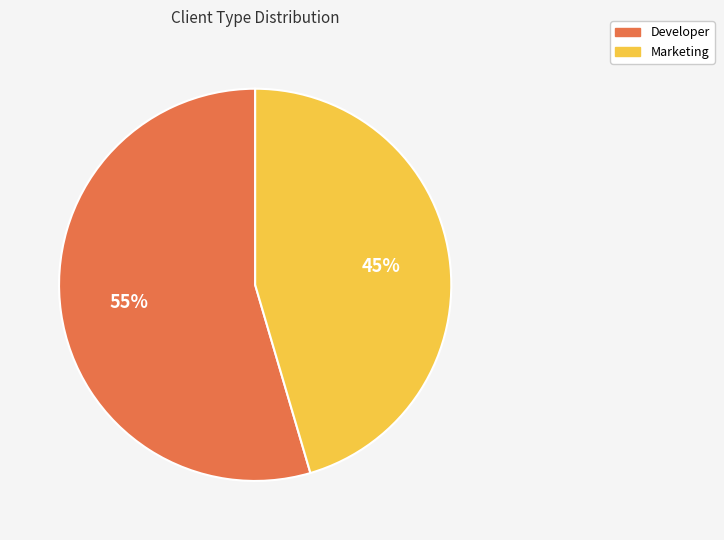

Does Marketing represent more than half of the total?

No